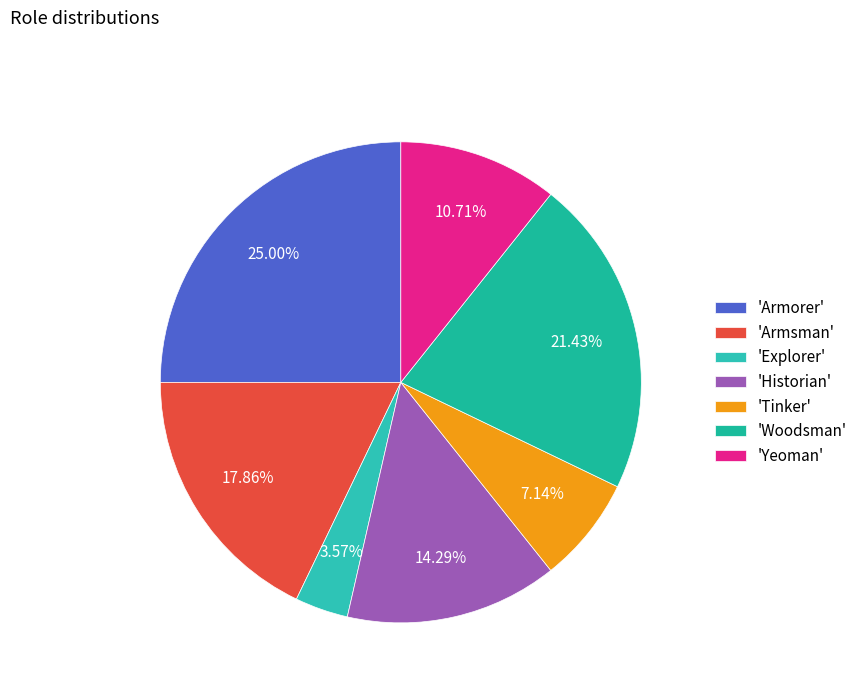

Is there any slice that represents more than half of the pie?

No